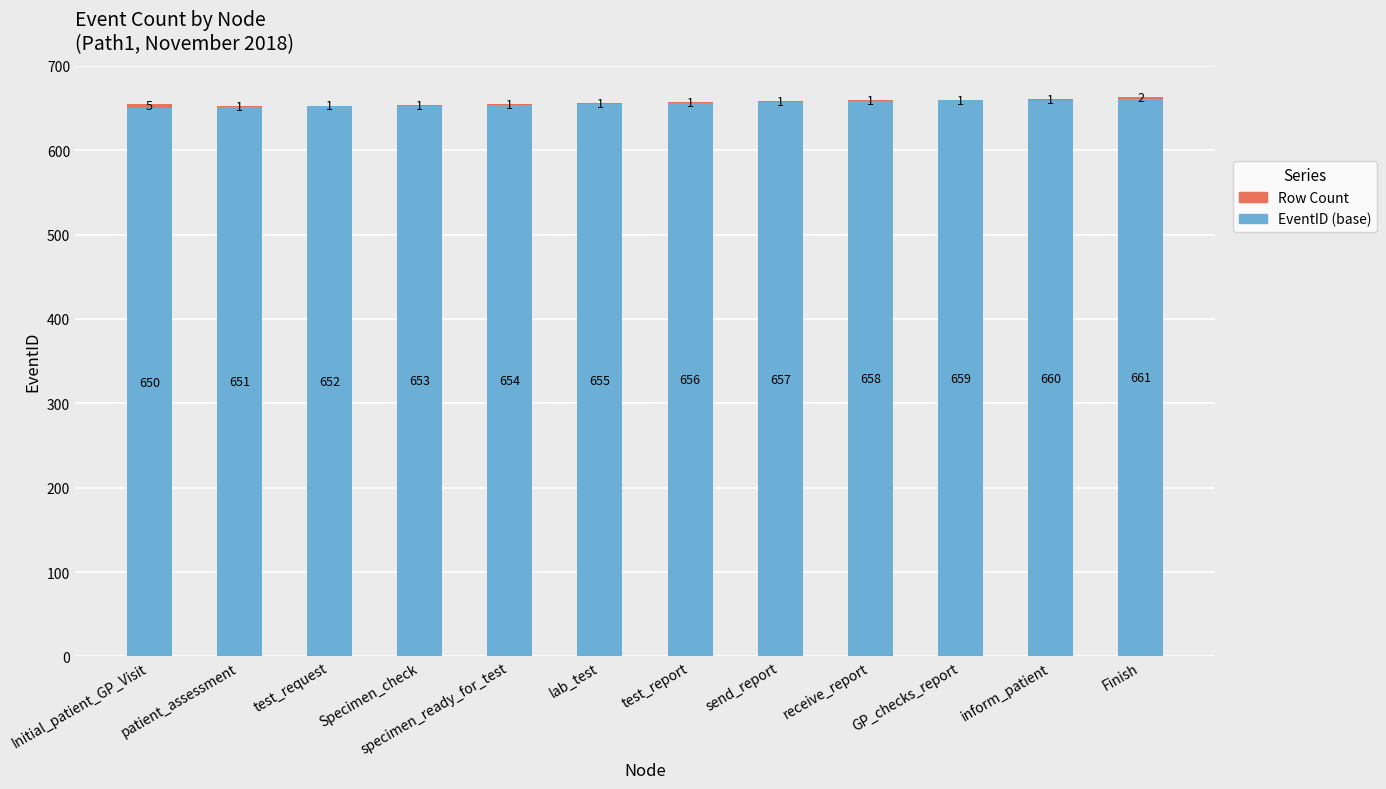

At which category is the sum across all series the highest?

Finish